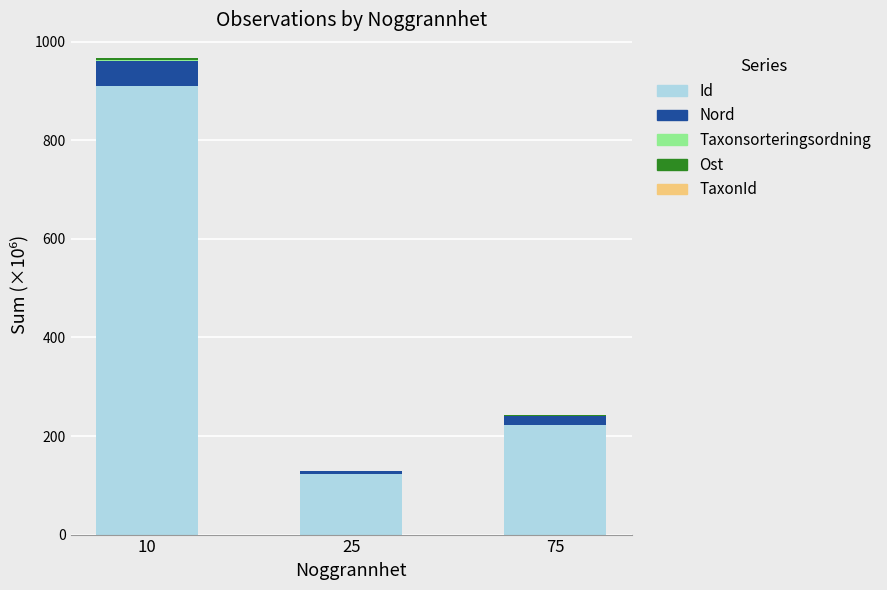

Are the bars grouped side by side (vs. stacked)?

No